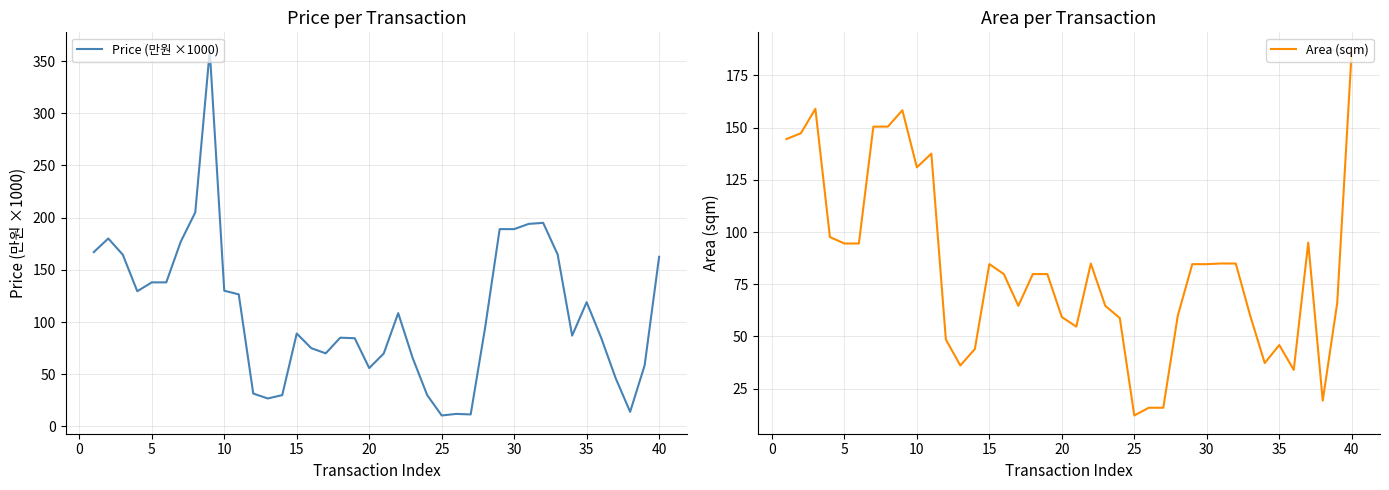

Which series has the largest range (max minus min)?

Price (만원 ×1000)